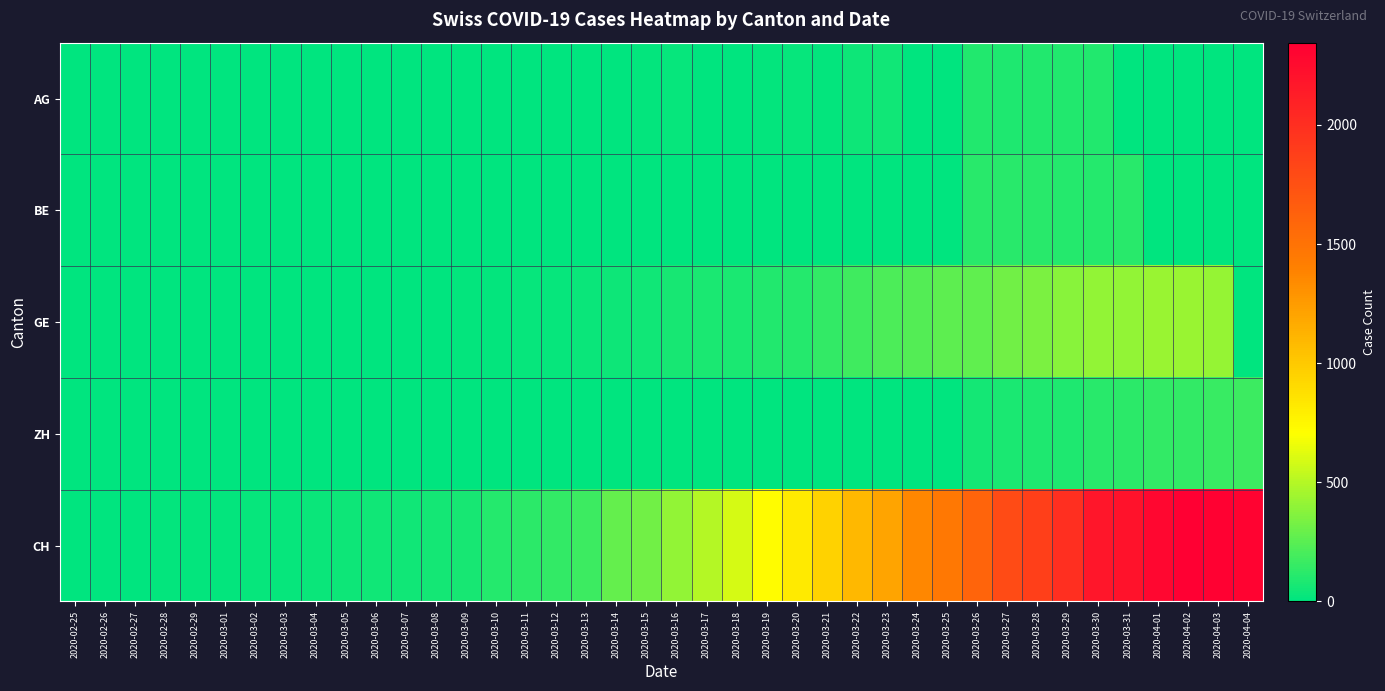

What is the difference between the highest and lowest values at 2020-03-02?

21